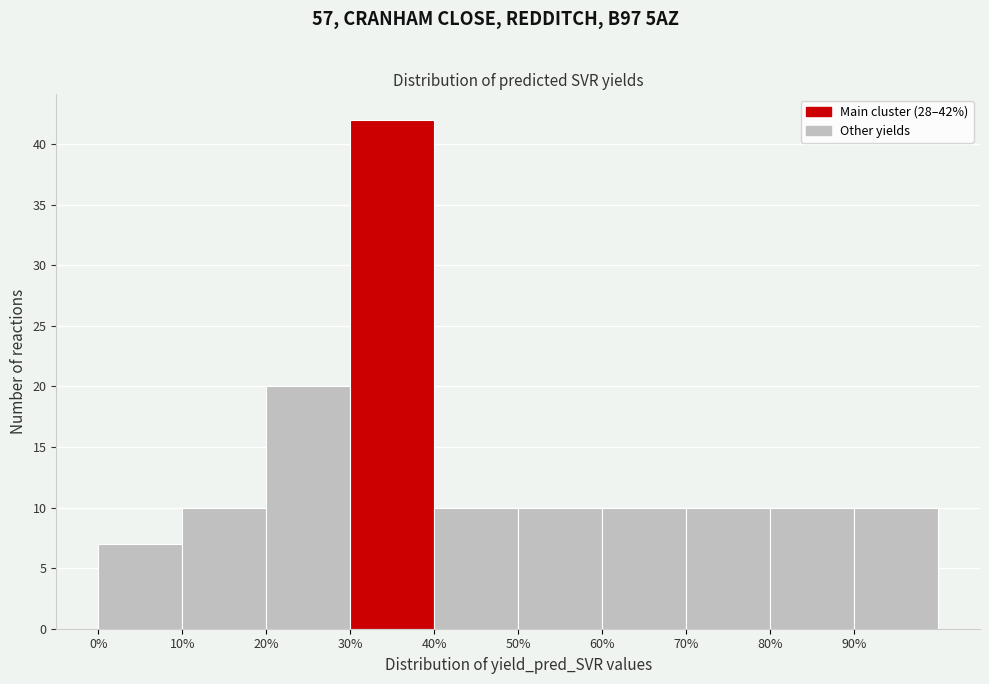

Over which range of the x-axis is the bar tallest?

30 to 40